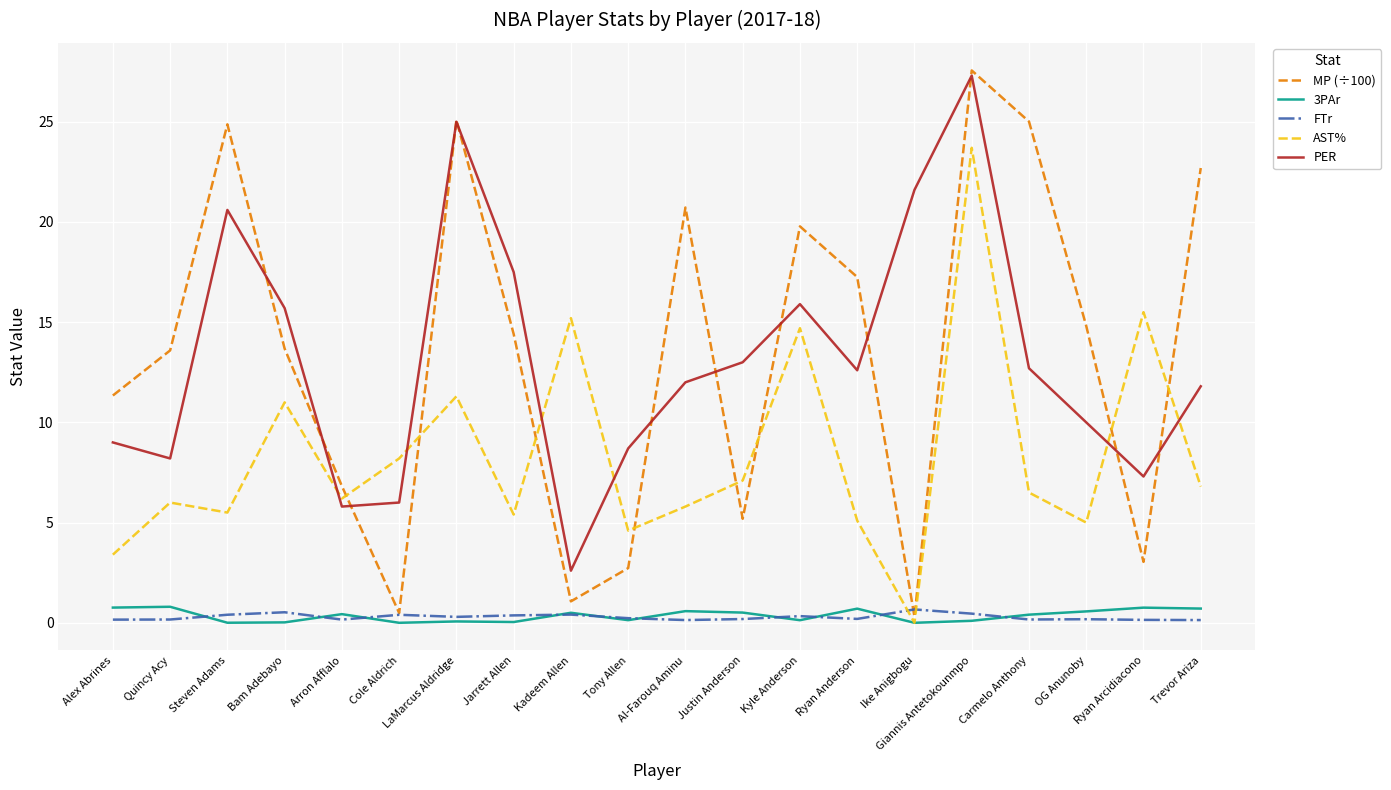

True or false: AST% and PER cross at least once.

True